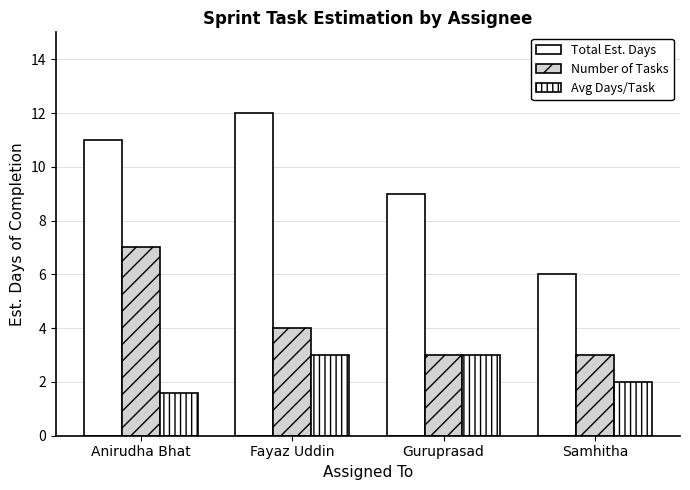

What is the maximum value for Total Est. Days?

12.0